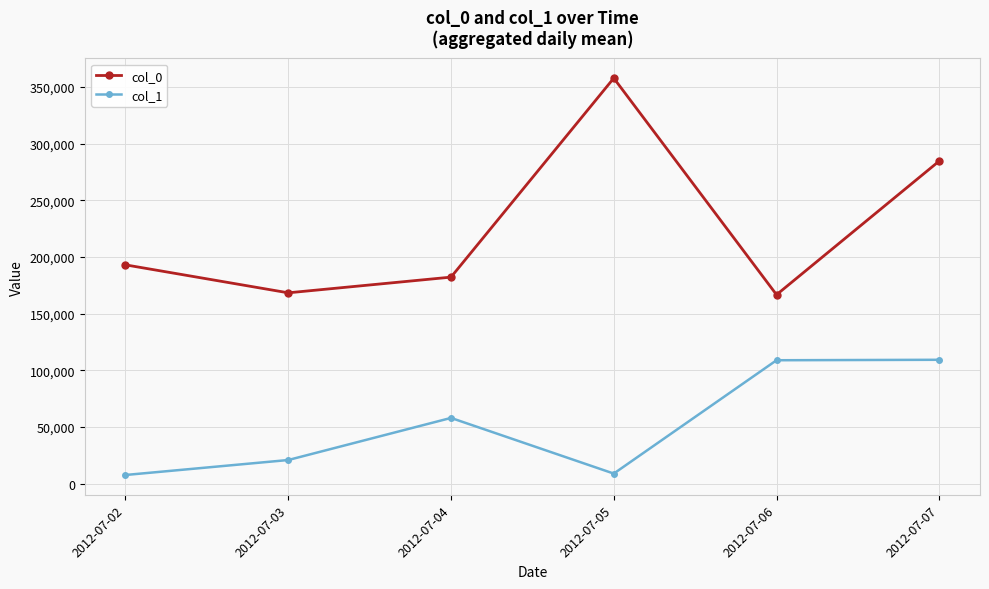

Where is the first local minimum for col_0?

2012-07-03